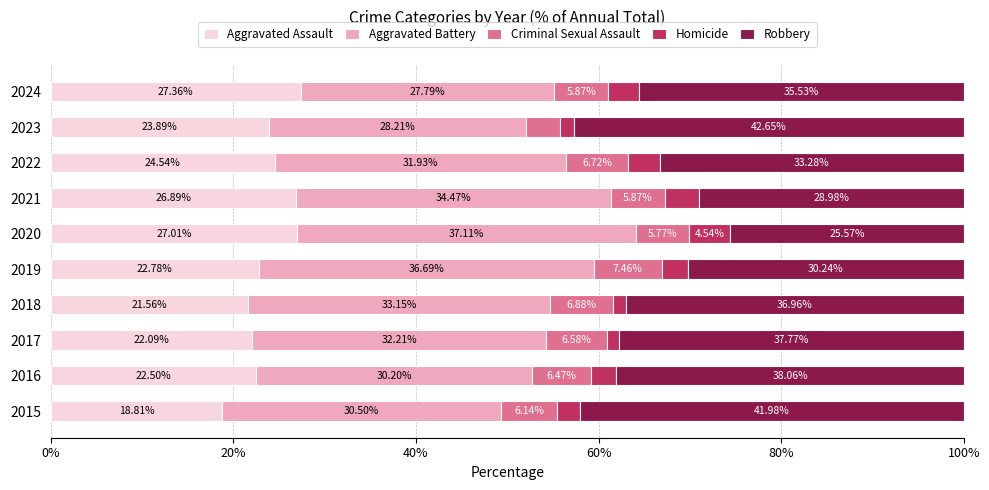

What is the difference between the Aggravated Assault values at 2022 and 2015?

5.7